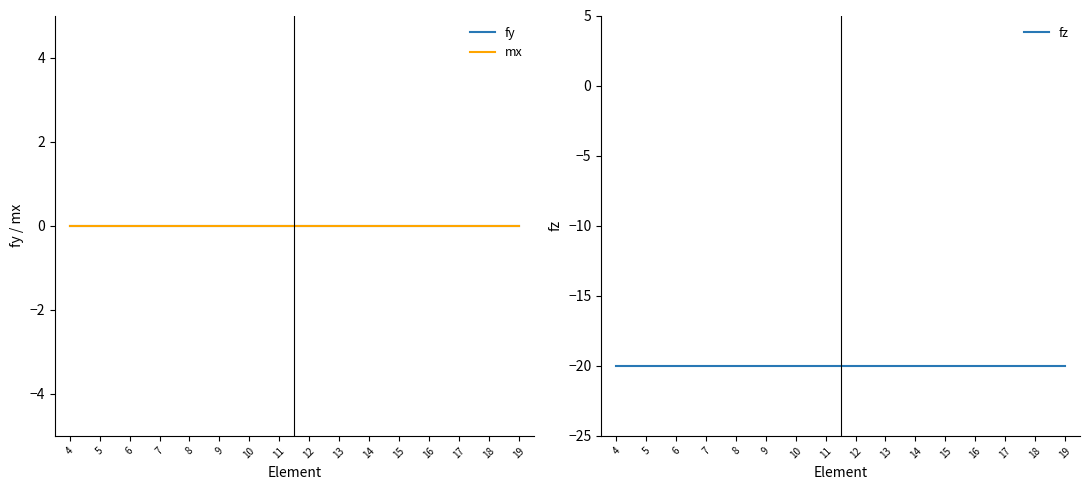

True or false: fy and fz cross at least once.

False